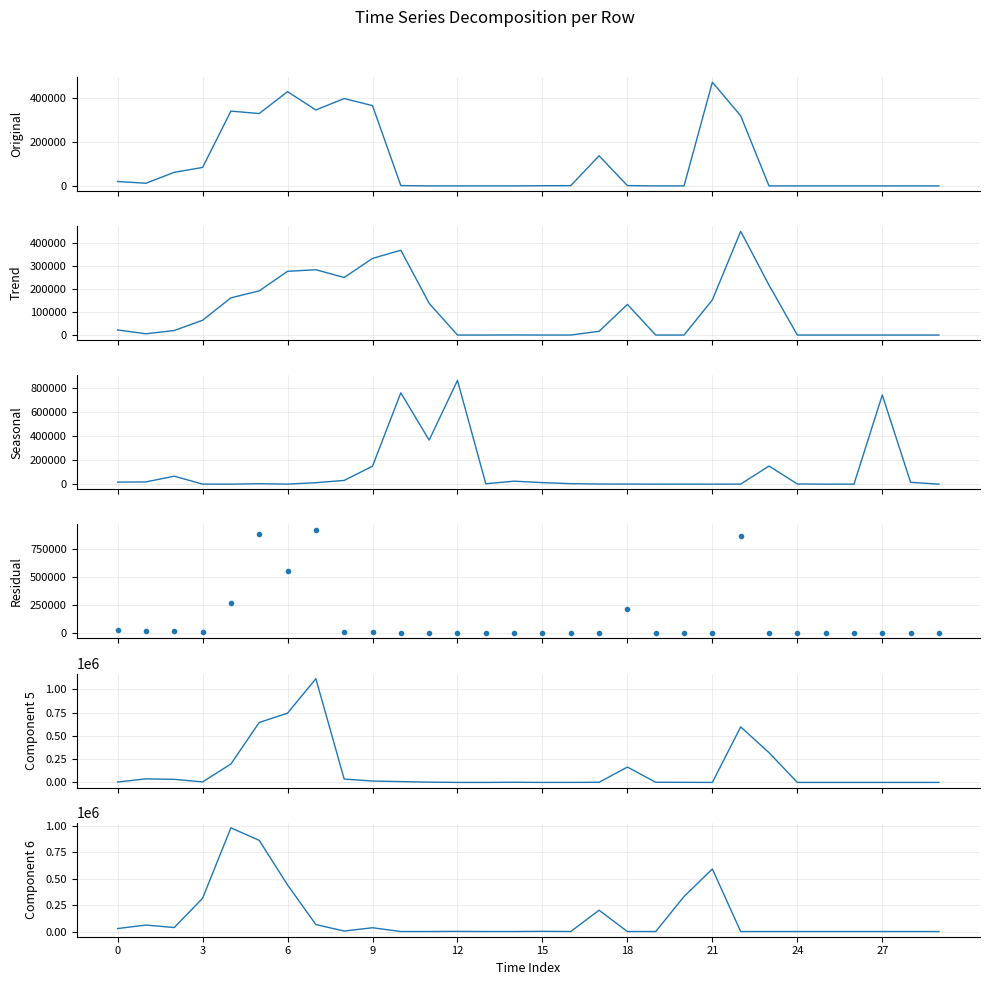

Is it true that row_4 equals 0 at 27?

True